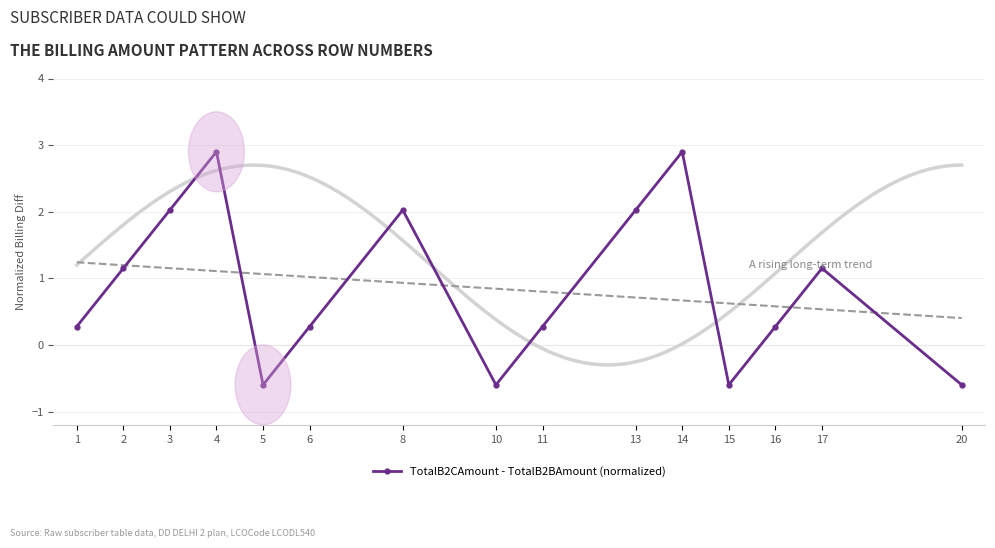

The value at 14 is 2.9. True or false?

True